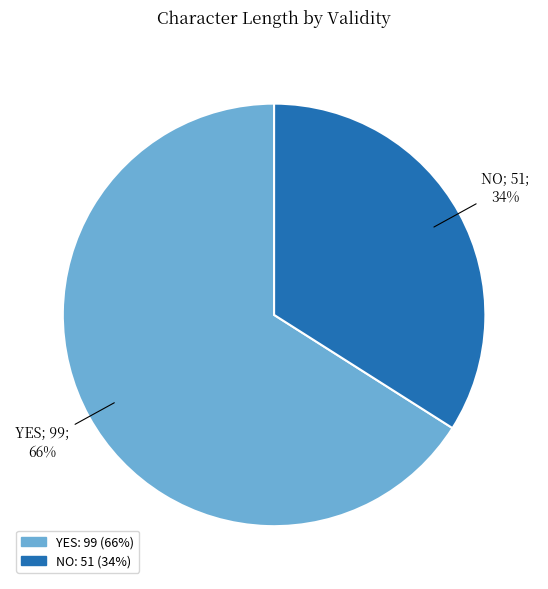

To the nearest percent, what is the difference between the largest and smallest slice percentages?

32%